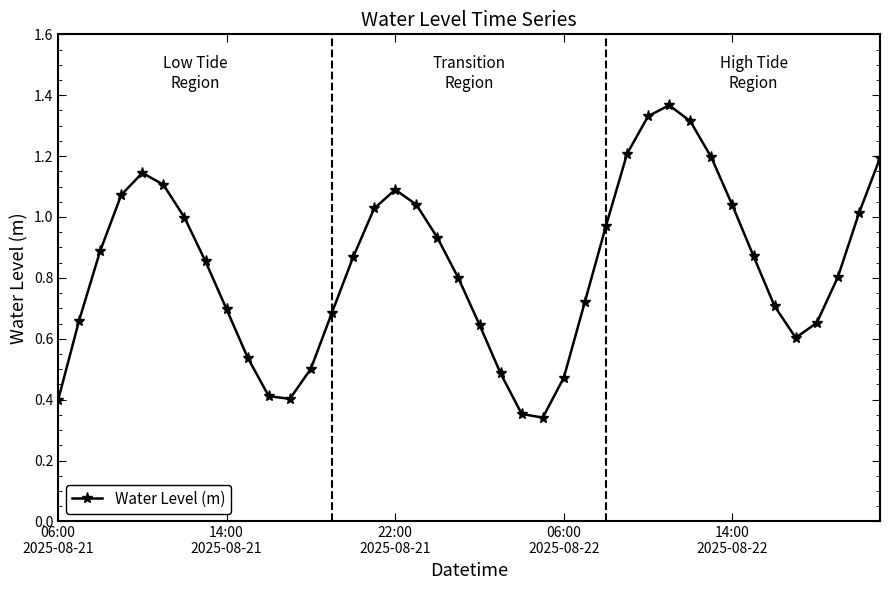

What is the average value?

0.8